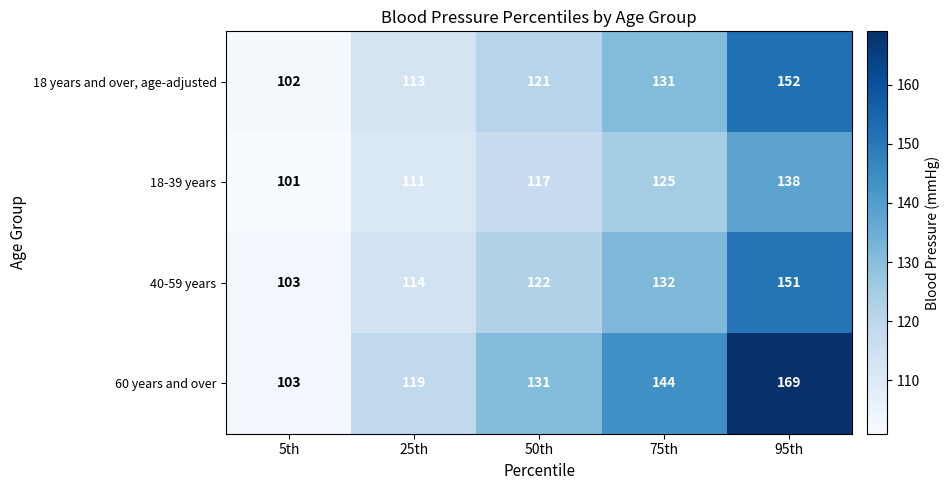

True or false: 40-59 years has a value of 182 at 50th.

False